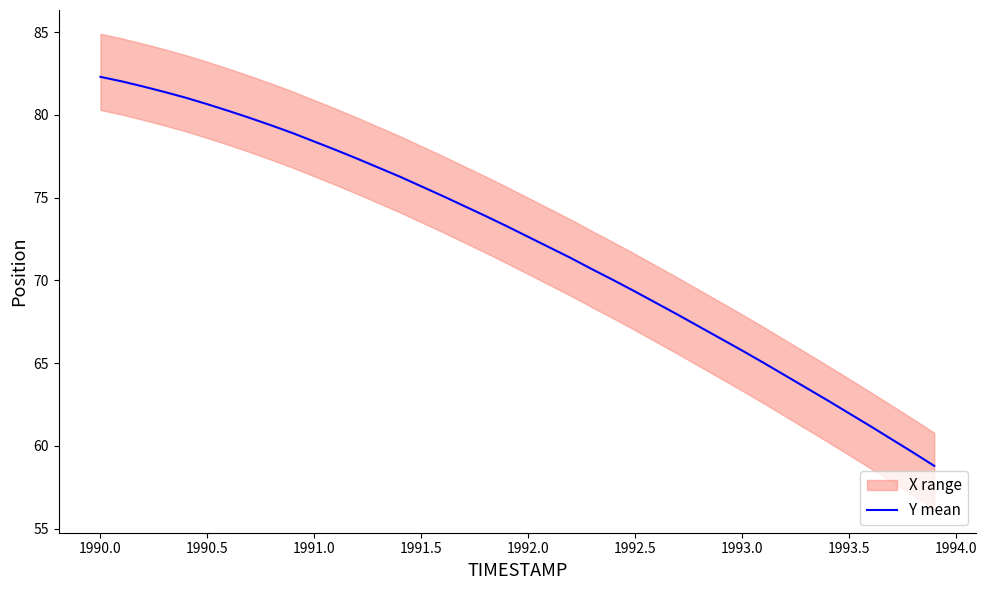

Reading left to right, list all the values displayed in this chart.

82.3	82.0	81.7	81.4	81.0	80.7	80.2	79.8	79.4	78.9	78.4	77.9	77.4	76.8	76.3	75.7	75.1	74.5	73.9	73.3	72.6	72.0	71.4	70.7	70.0	69.3	68.6	67.9	67.2	66.5	65.8	65.0	64.3	63.5	62.8	62.0	61.2	60.4	59.6	58.8